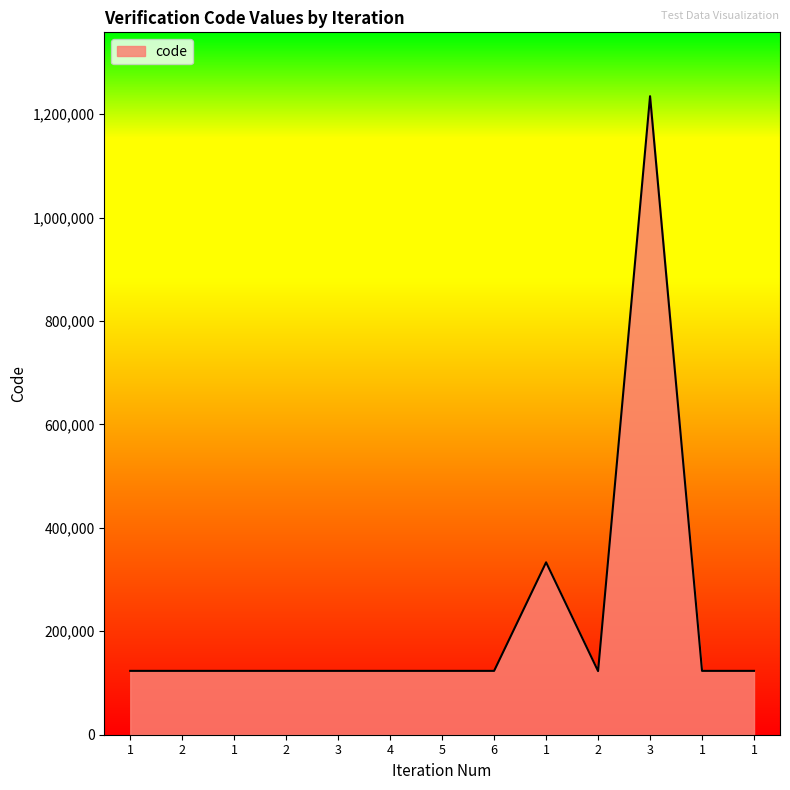

True or false: the data shows 48178 at 1.

False